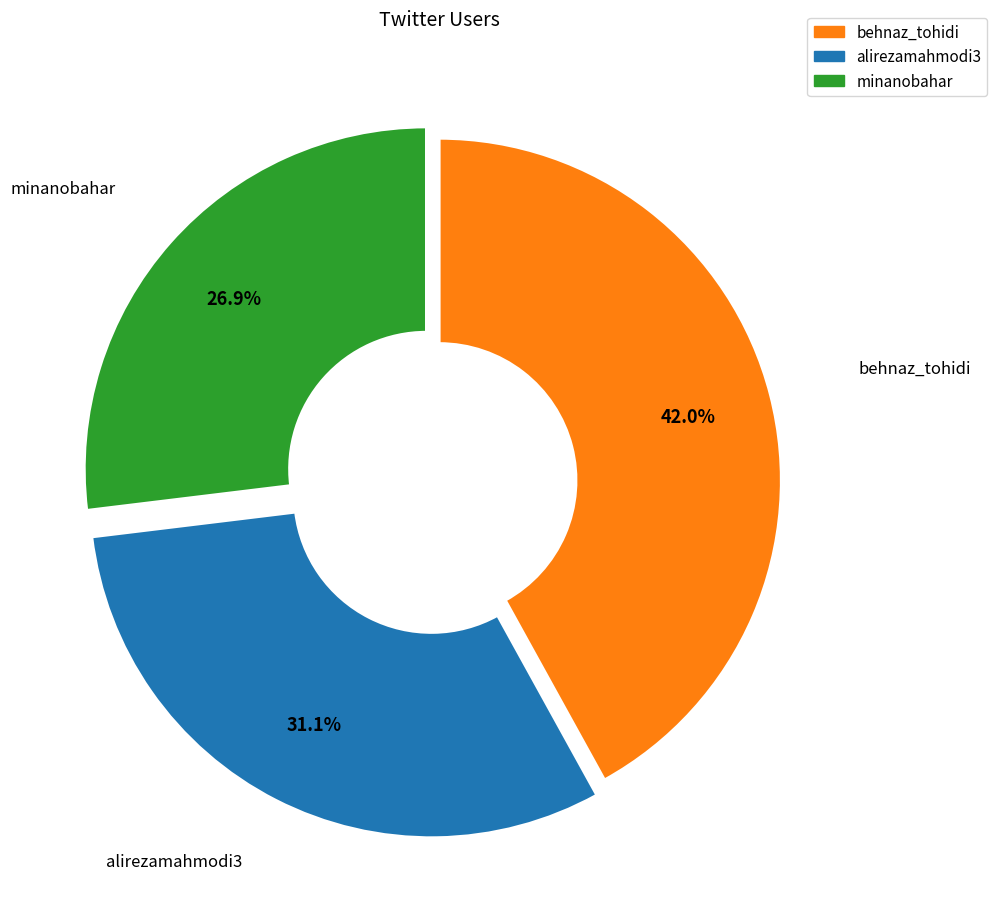

How many slices are in this pie chart?

3